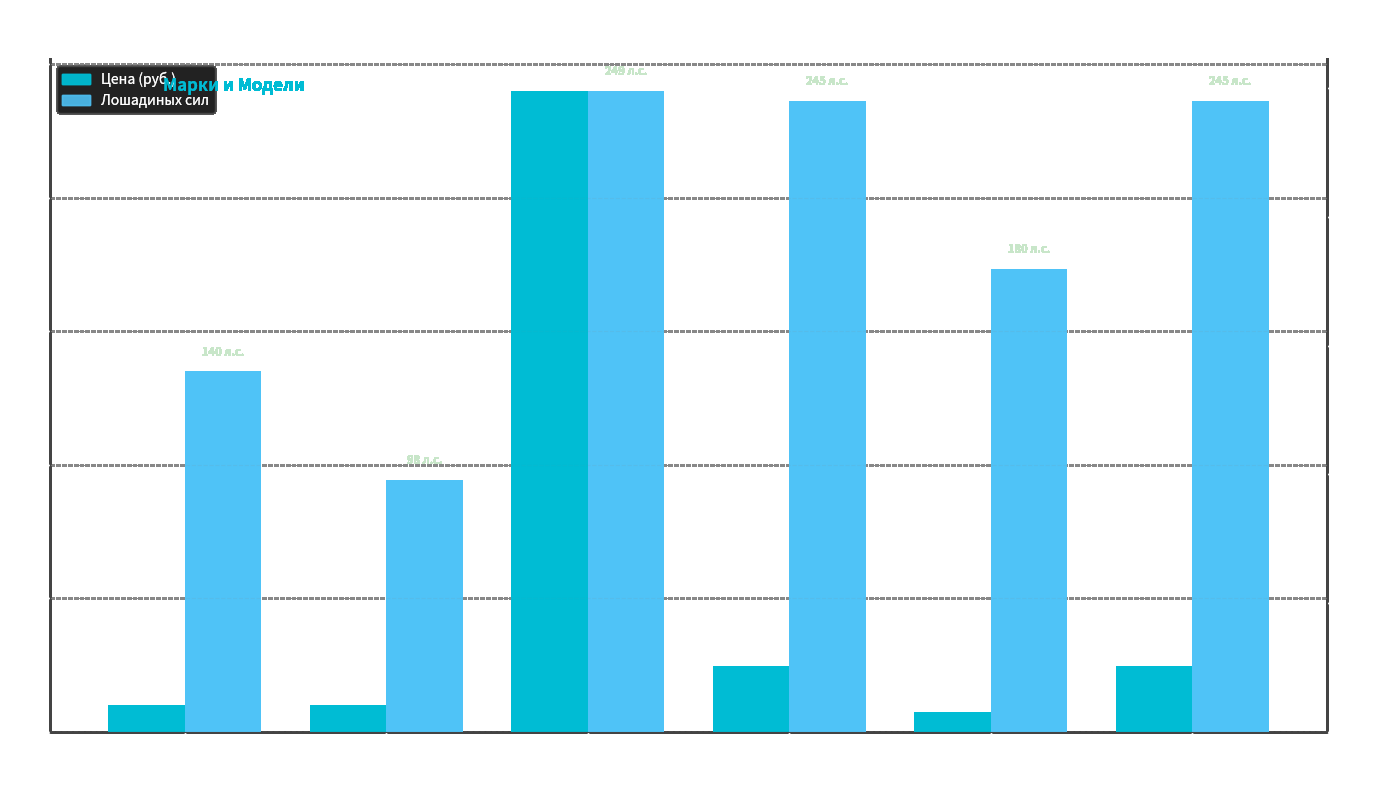

Which series has the widest spread of values?

Цена (руб.)